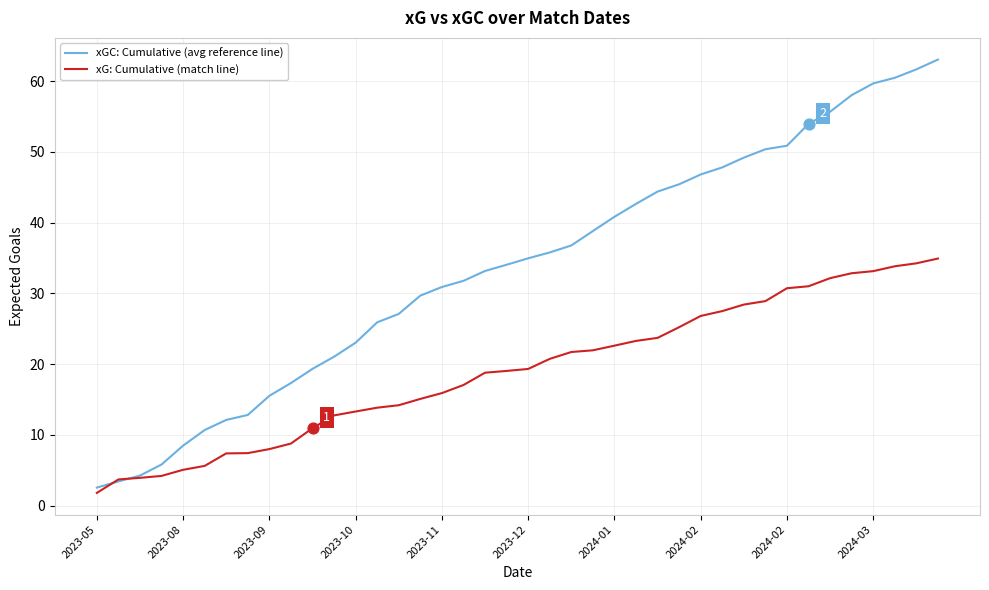

Which series has the largest total across all categories?

xGC: Cumulative (avg reference line)